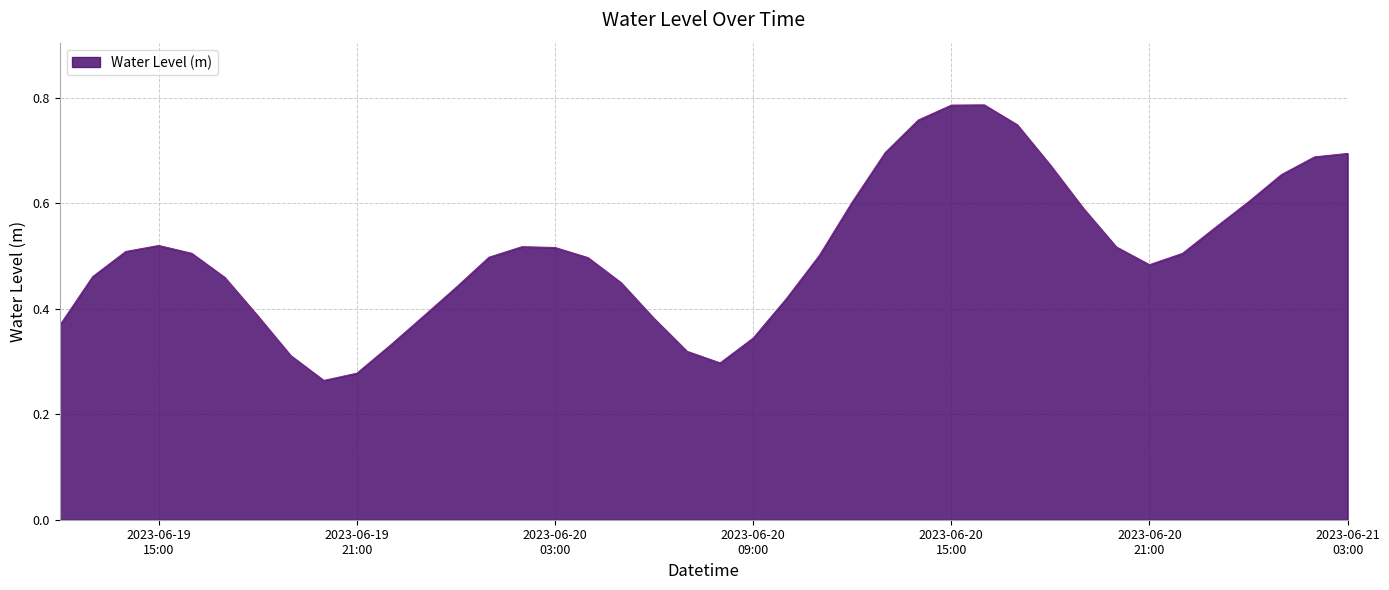

What is the sum of all values?

20.3